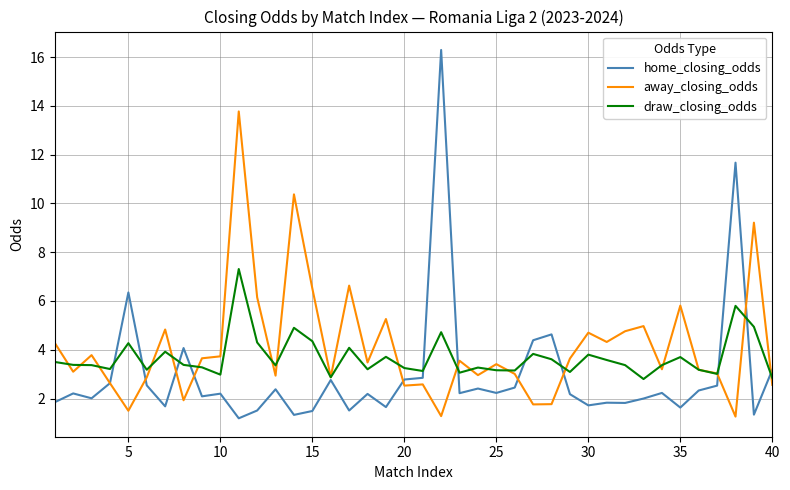

Rank the series by their maximum value, from highest to lowest.

home_closing_odds, away_closing_odds, draw_closing_odds